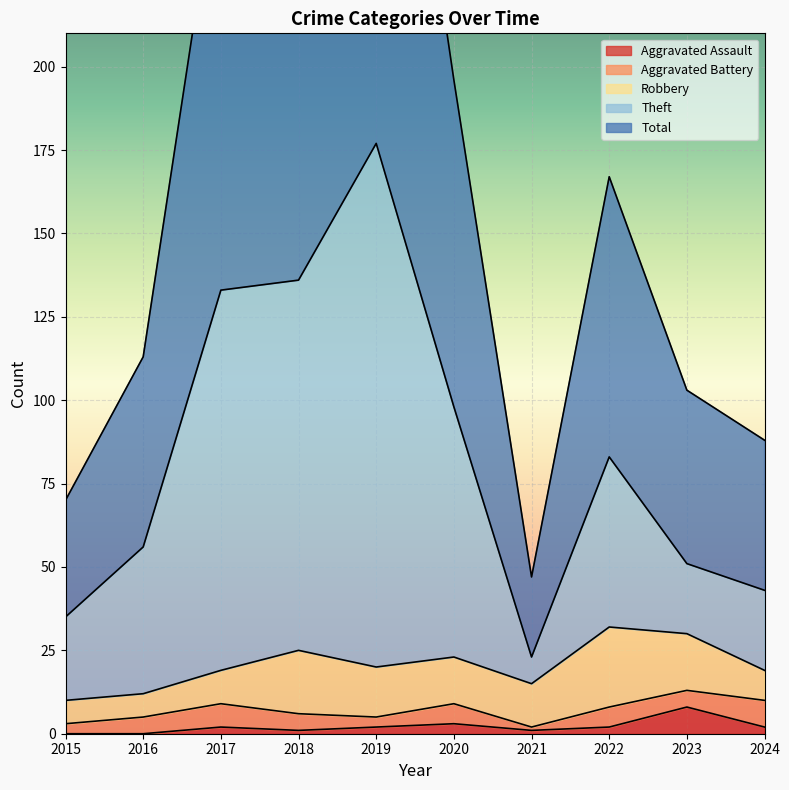

True or false: Aggravated Assault and Theft intersect in this chart.

False